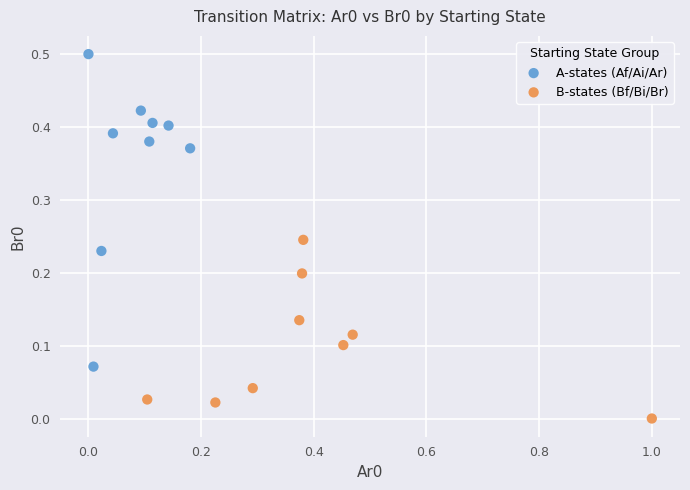

Which series has the widest spread of Y values?

A-states (Af/Ai/Ar)